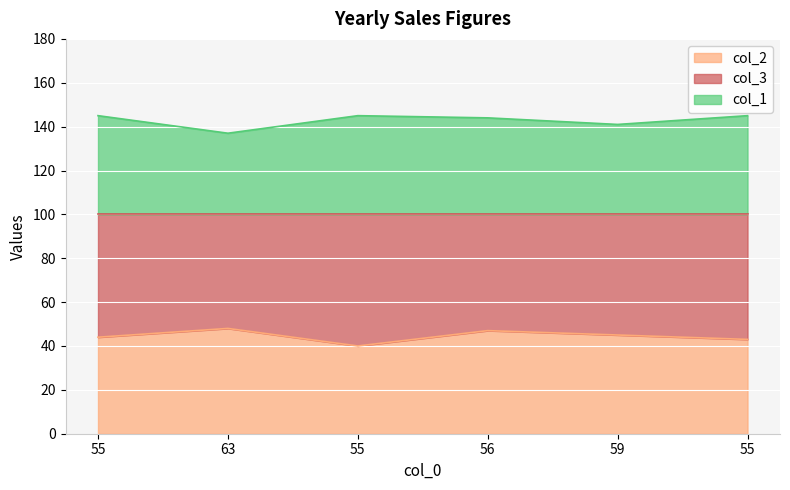

Which series has the largest total across all categories?

col_1